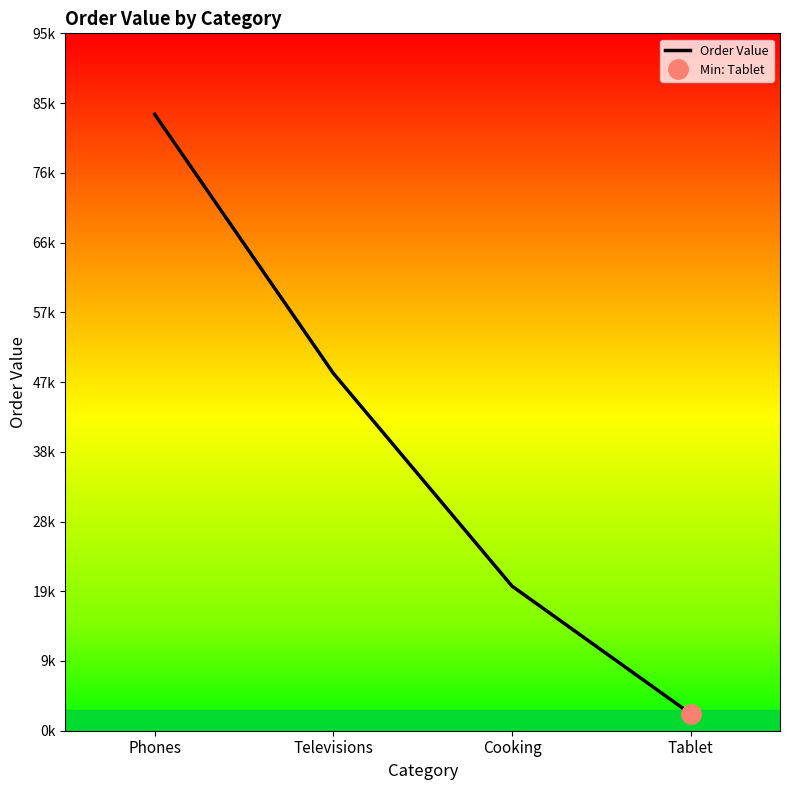

At which label does the data first exceed 48684?

Phones